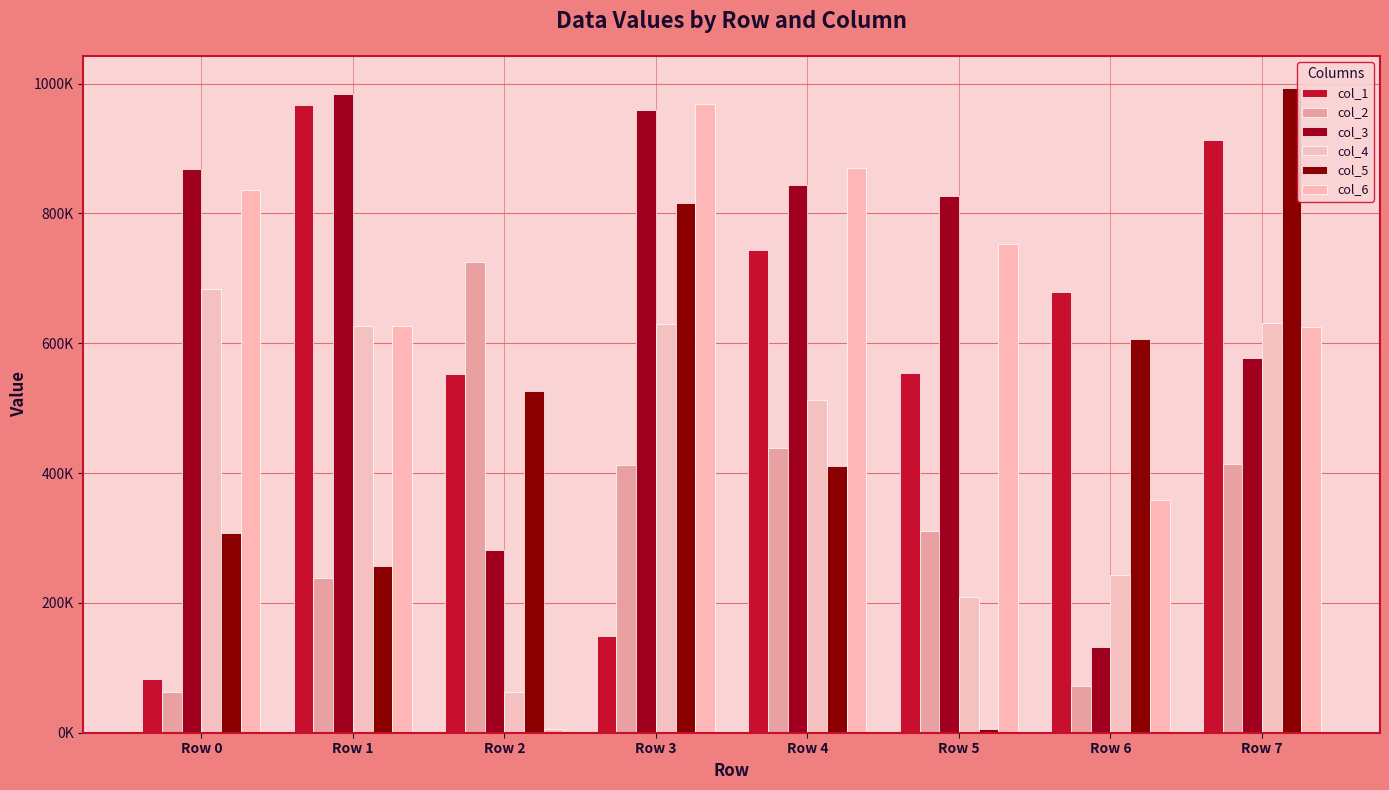

What is the greatest value displayed?

993309